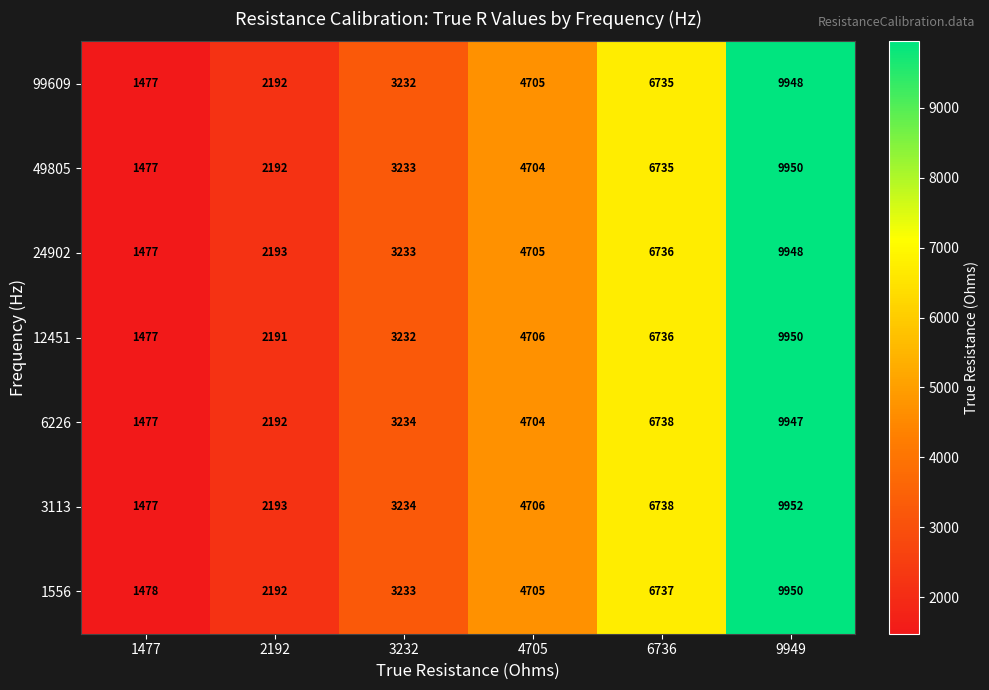

How many series are shown in this chart?

7